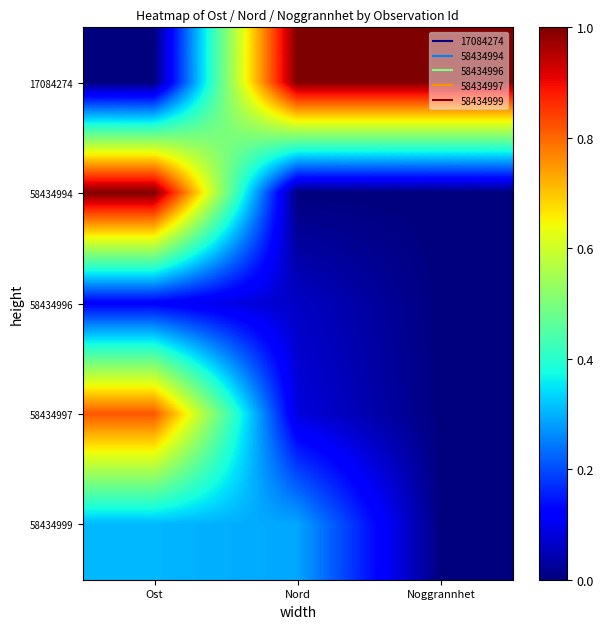

Reading left to right, extract all data points from this chart.

17084274: Ost=0.0	Nord=1.0	Noggrannhet=1.0
58434994: Ost=1.0	Nord=0.0	Noggrannhet=0.0
58434996: Ost=0.1	Nord=0.1	Noggrannhet=0.0
58434997: Ost=0.8	Nord=0.1	Noggrannhet=0.0
58434999: Ost=0.3	Nord=0.3	Noggrannhet=0.0